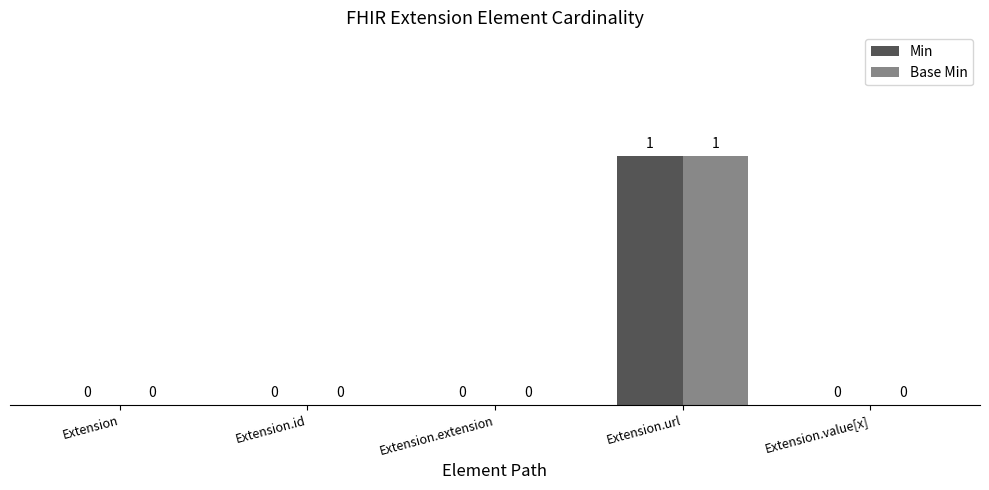

Reading left to right, transcribe all the data shown in this chart.

Min: 0	0	0	1	0
Base Min: 0	0	0	1	0